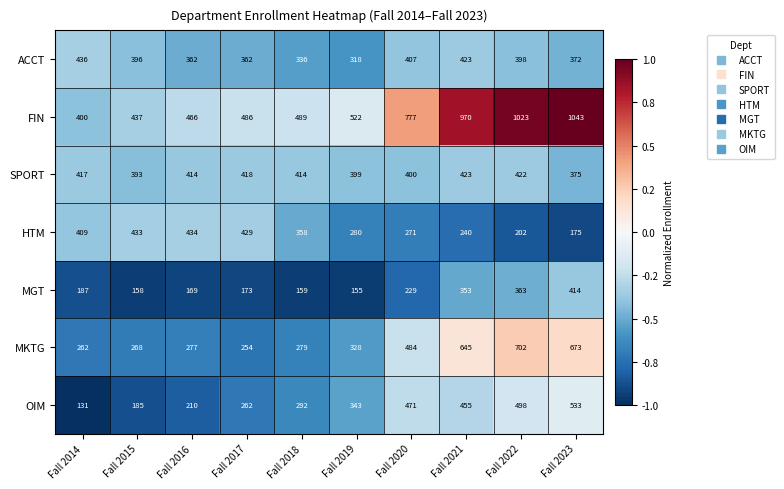

What is the average value of the MGT series?

236